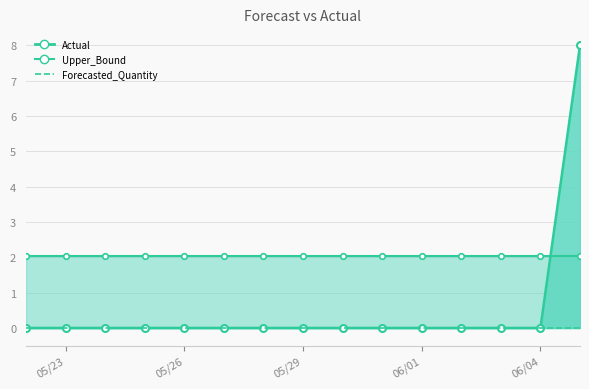

How many distinct data groups are displayed?

3